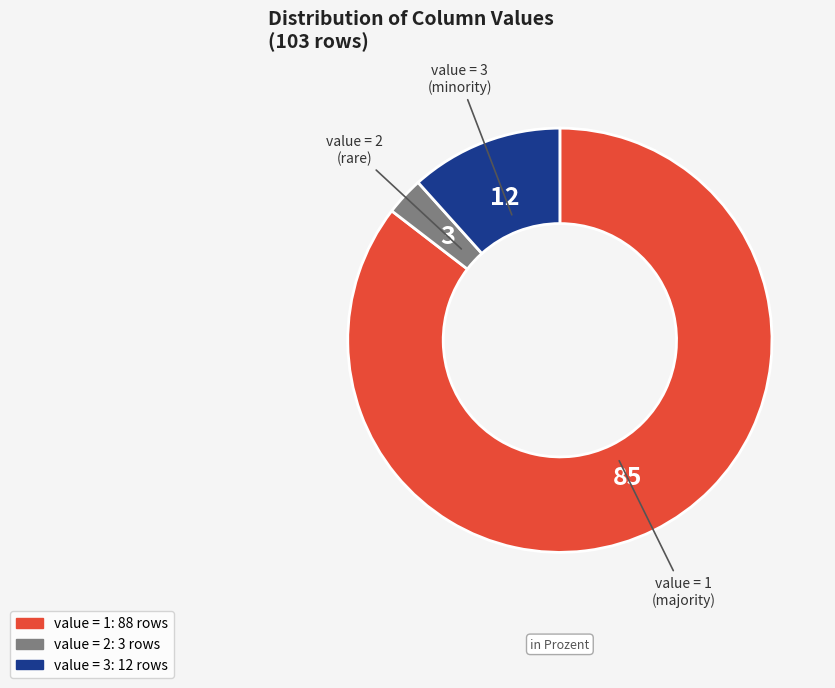

To the nearest percent, what is the average slice percentage?

33%